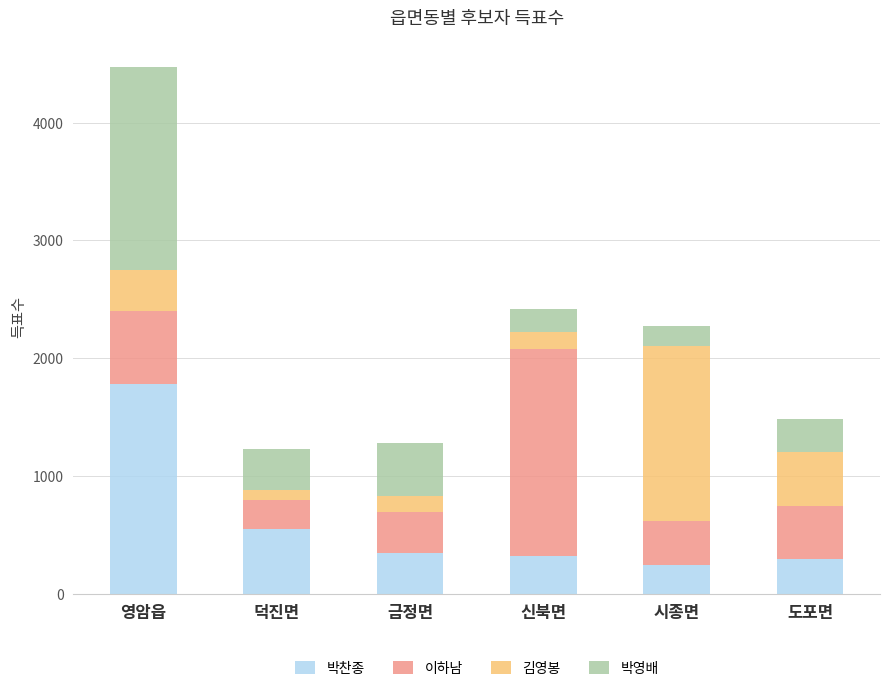

The value of 박찬종 at 영암읍 is 1778. True or false?

True